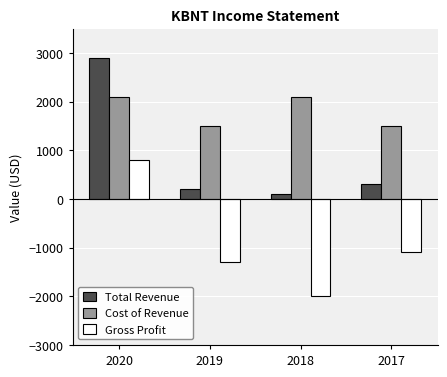

What is the difference between the maximum and minimum values in the Total Revenue series?

2800